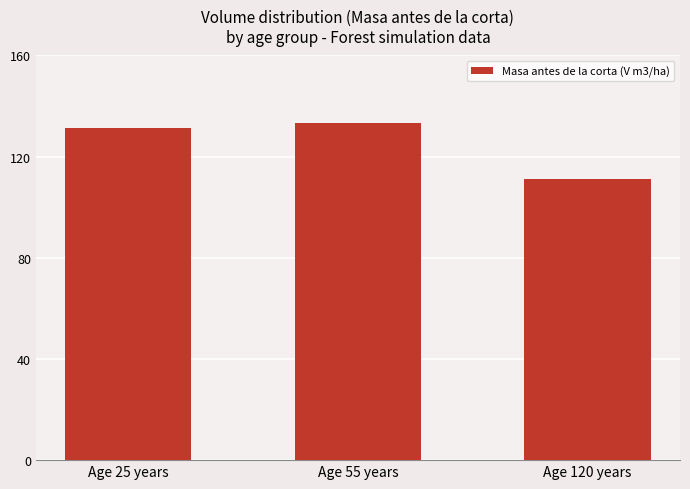

How many bars are there in total?

3